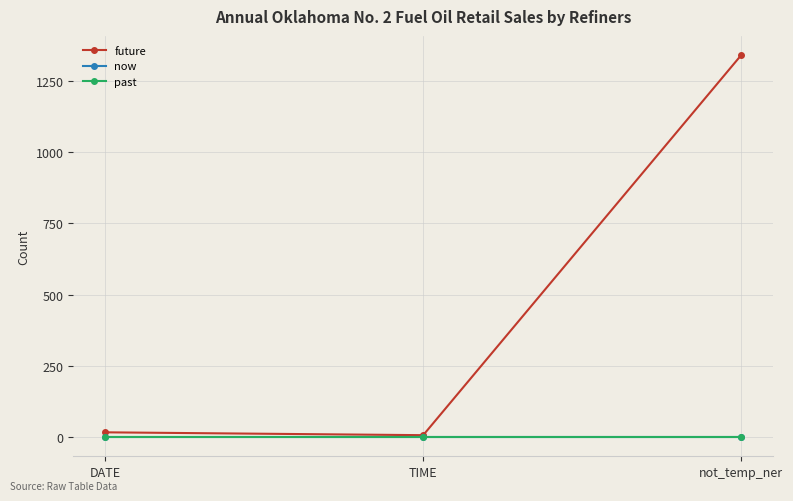

Does the chart have visible grid lines?

Yes